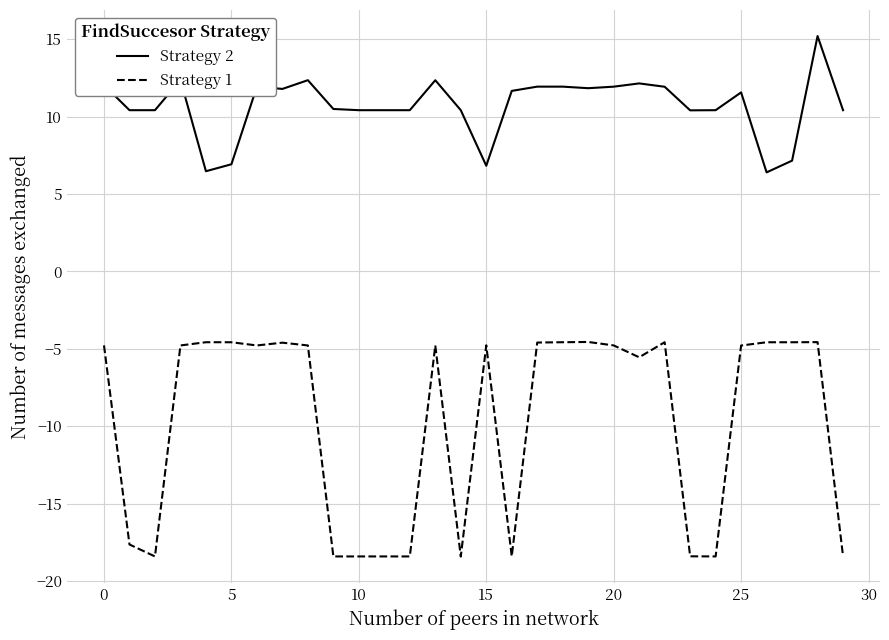

Rank the series by their average value, from highest to lowest.

Strategy 2, Strategy 1